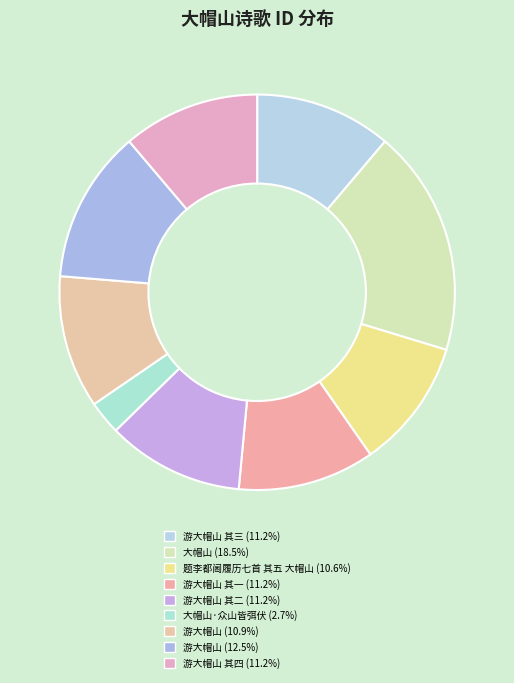

How many slices are in this pie chart?

9